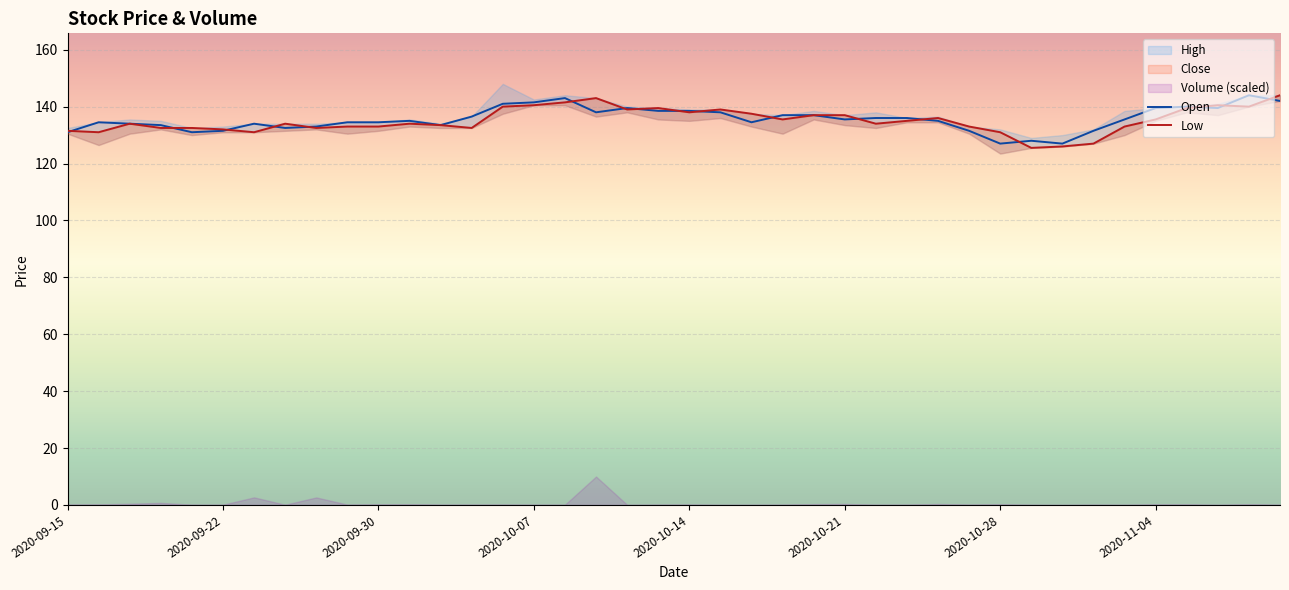

What is the average value of the Open series?

135.6